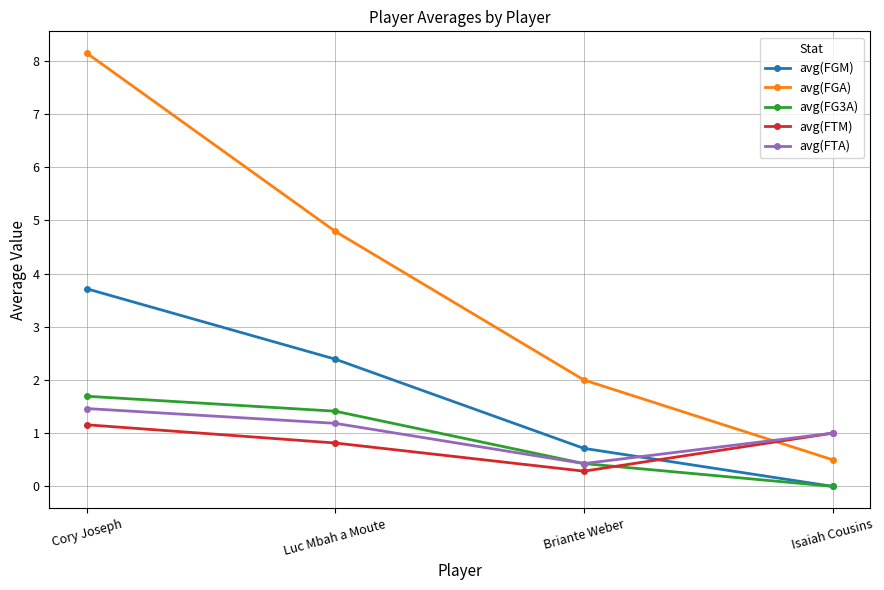

Which series changed the most between Luc Mbah a Moute and Briante Weber?

avg(FGA)